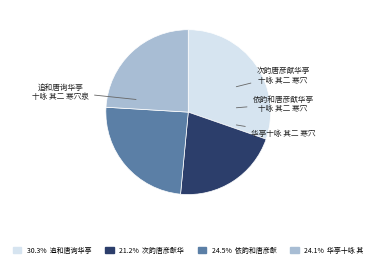

Is there any slice that represents more than half of the pie?

No